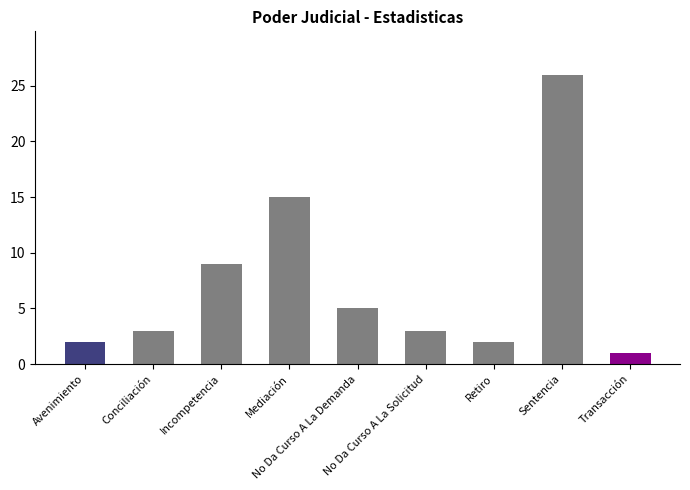

Reading left to right, list all the values displayed in this chart.

2	3	9	15	5	3	2	26	1